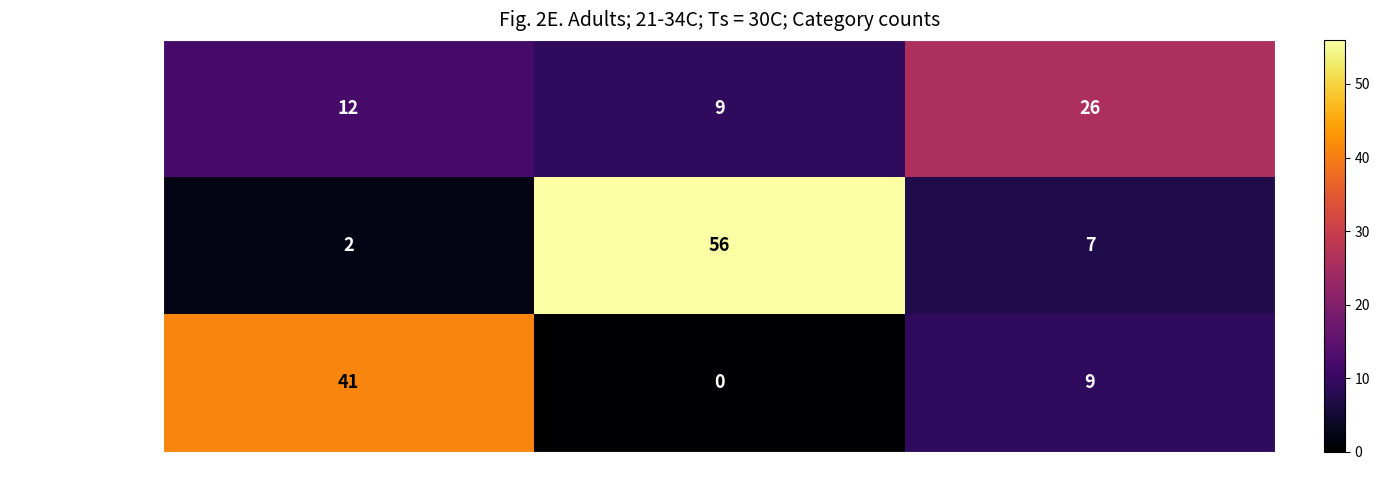

At which category is the sum across all series the highest?

Positive thermotaxis